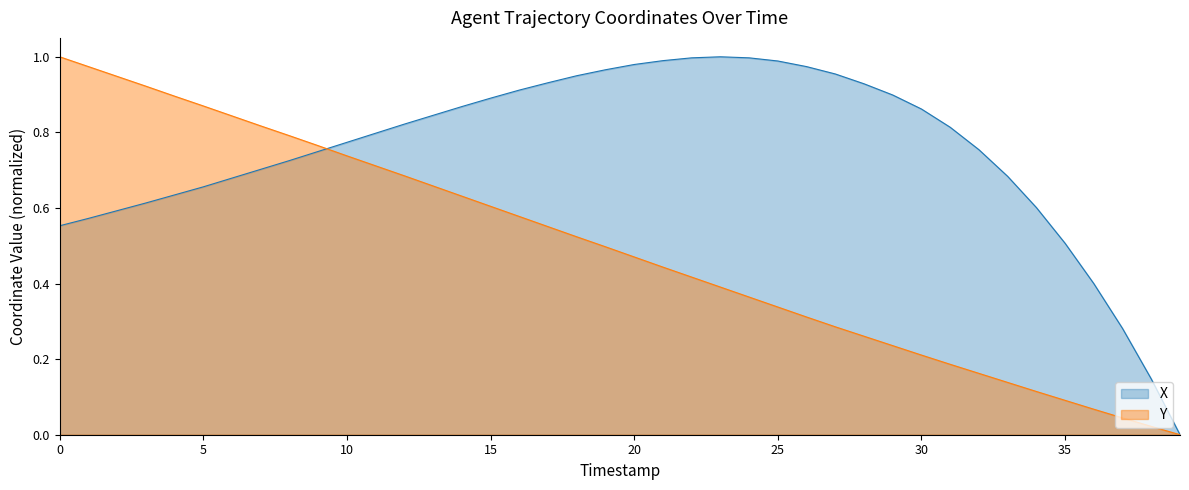

What is the spread (max minus min) of values at 16?

0.3